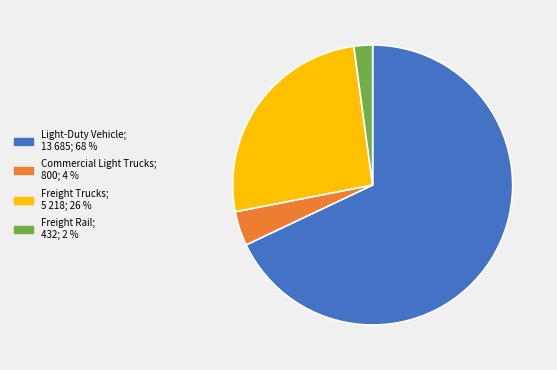

Does any single category account for the majority?

Yes